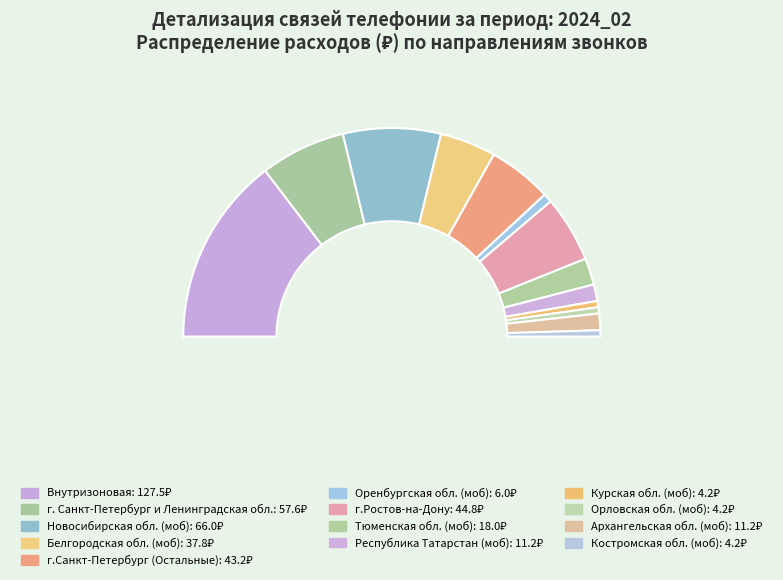

Which slice is the smallest?

Курская обл. (моб)